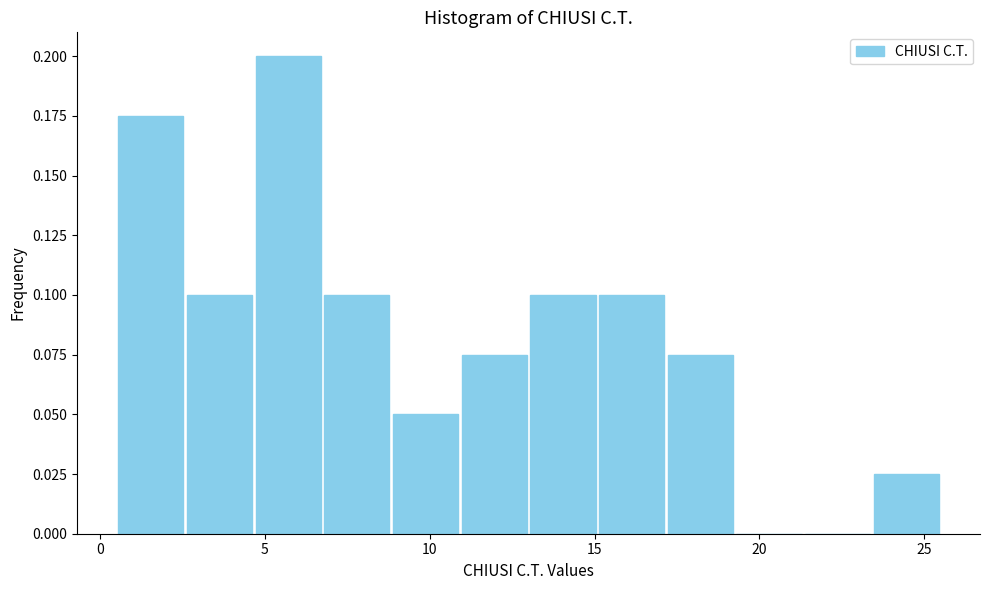

What is the height of the bar covering 11.0 to 13.0 on the x-axis? Neither the bar edges nor the heights are printed on the chart, so give them approximately, as read against the axes.

0.075